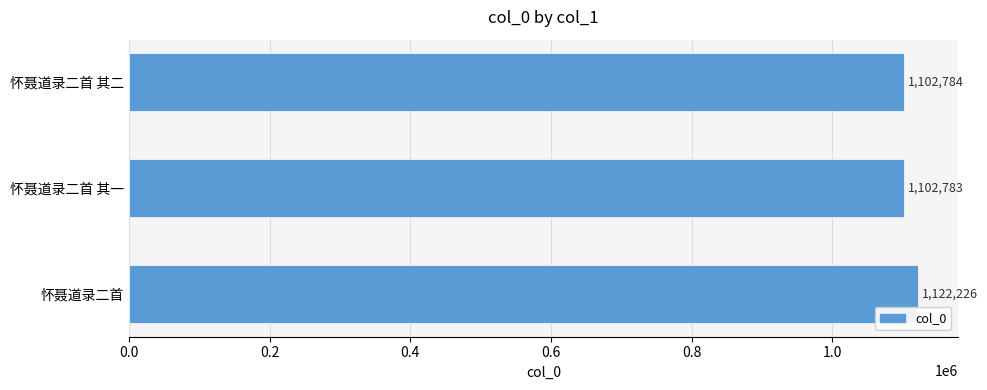

How many bars are there in total?

3